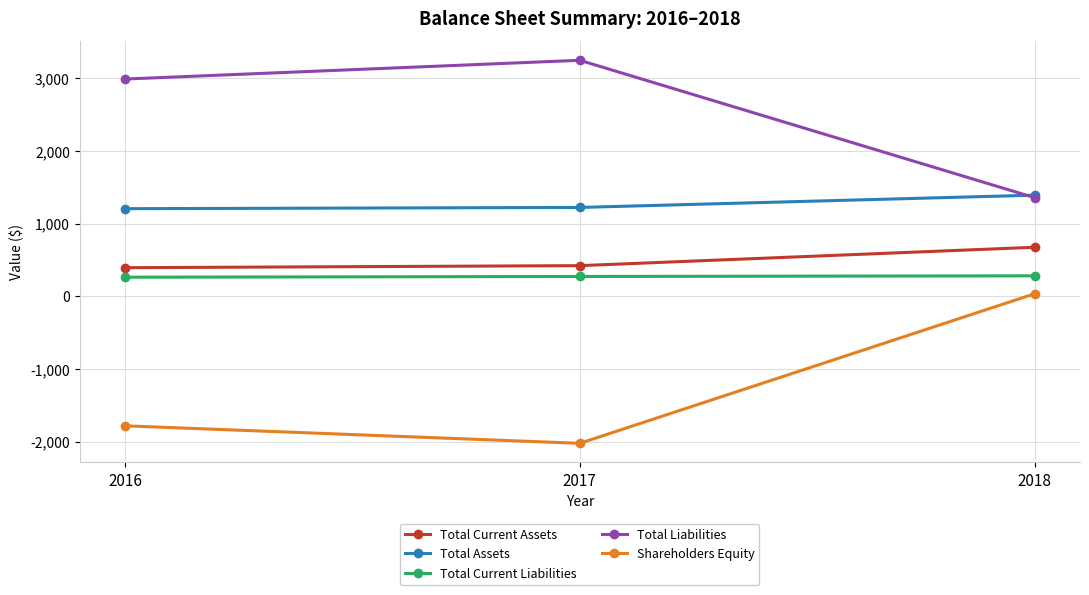

How many data points in Shareholders Equity are less than -1784?

1